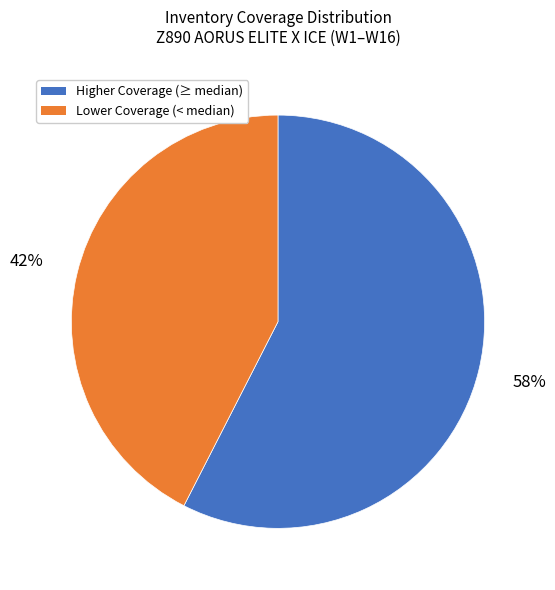

What is the largest slice in the pie chart?

Higher Coverage (≥ median)